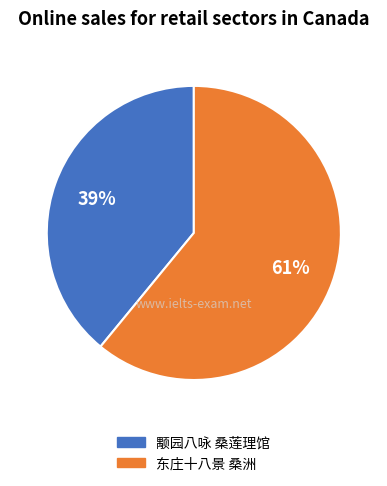

Is there a majority slice in this chart?

Yes